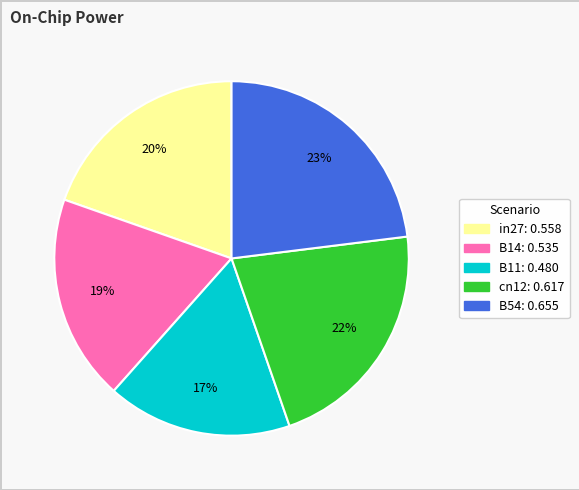

How many segments does this pie chart have?

5